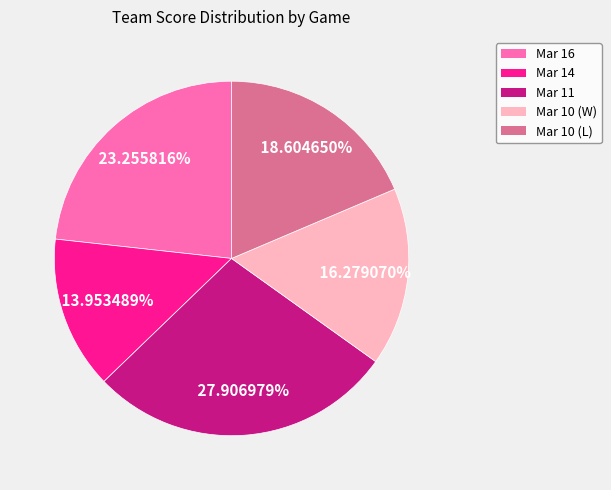

Do Mar 11 and Mar 10 (L) together represent more than half of the pie?

No